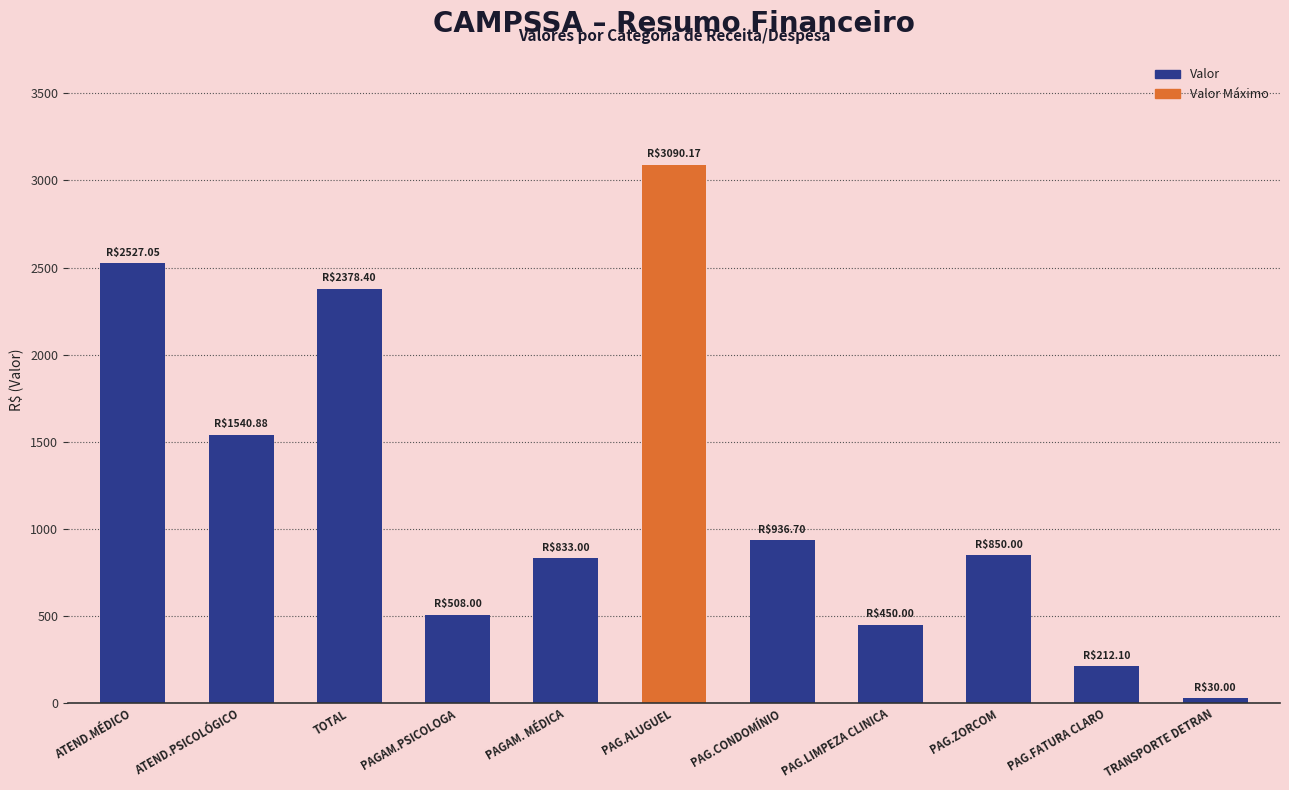

True or false: the data shows 508.0 at PAGAM.PSICOLOGA.

True